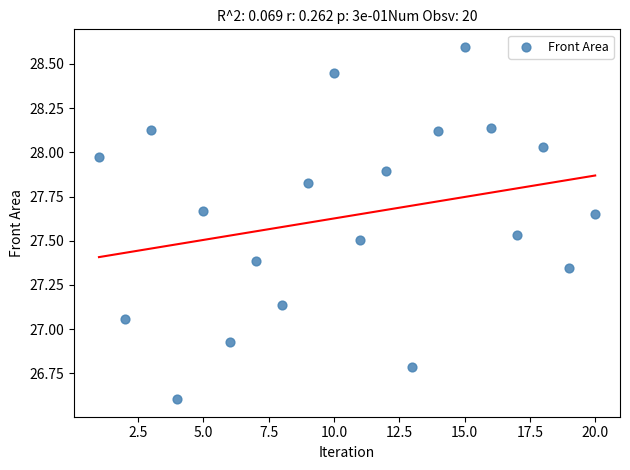

What is the range of X values (max minus min)?

19.0